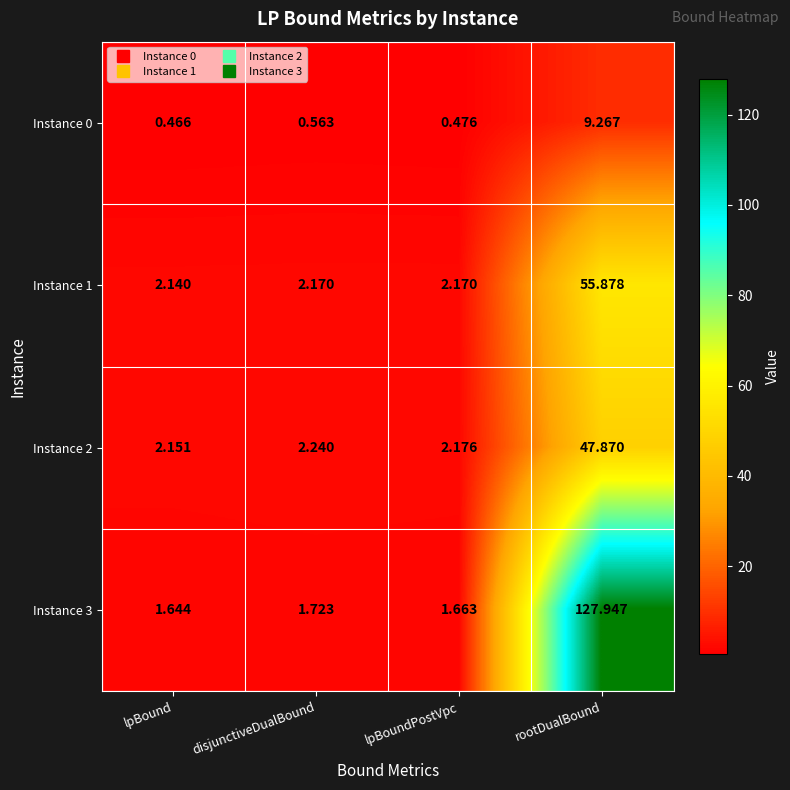

At which category is the sum across all series the highest?

rootDualBound